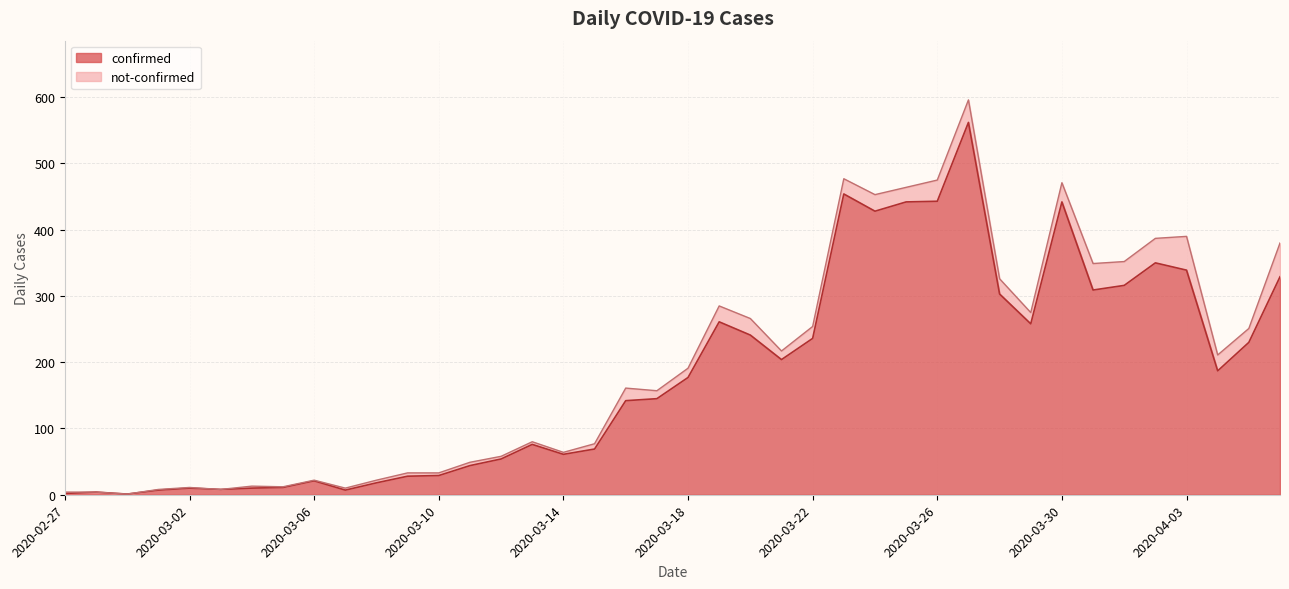

Between 2020-03-25 and 2020-02-29, which is larger?

2020-03-25